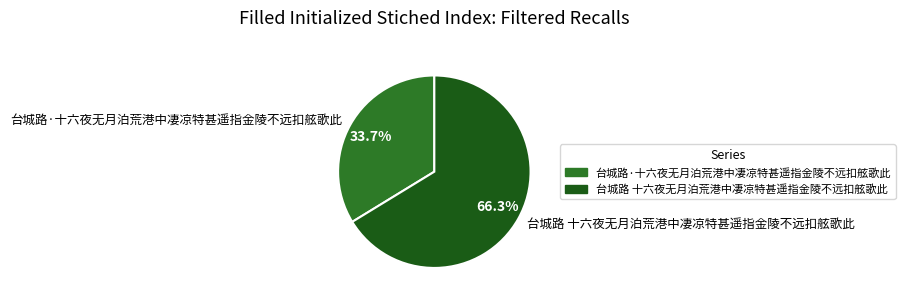

To the nearest percent, what is the difference between the largest and smallest slice percentages?

33%